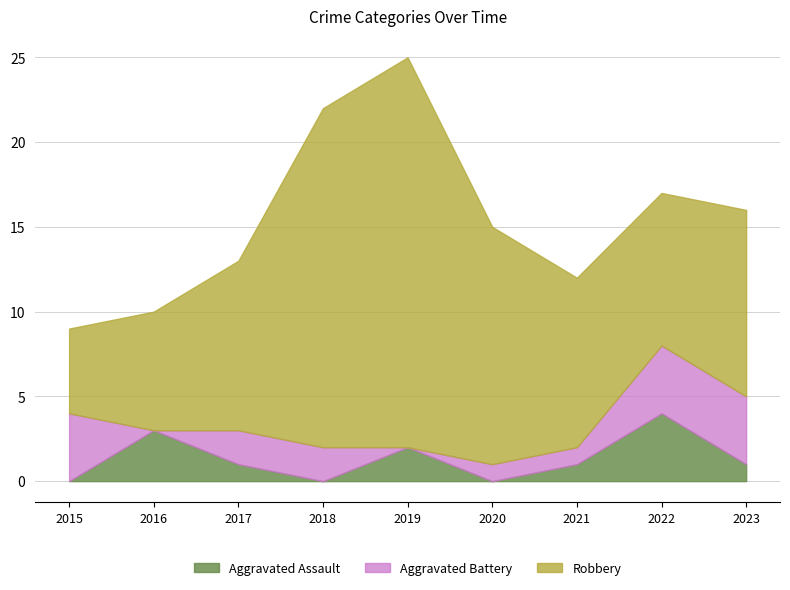

Which series changed the most between 2015 and 2018?

Robbery